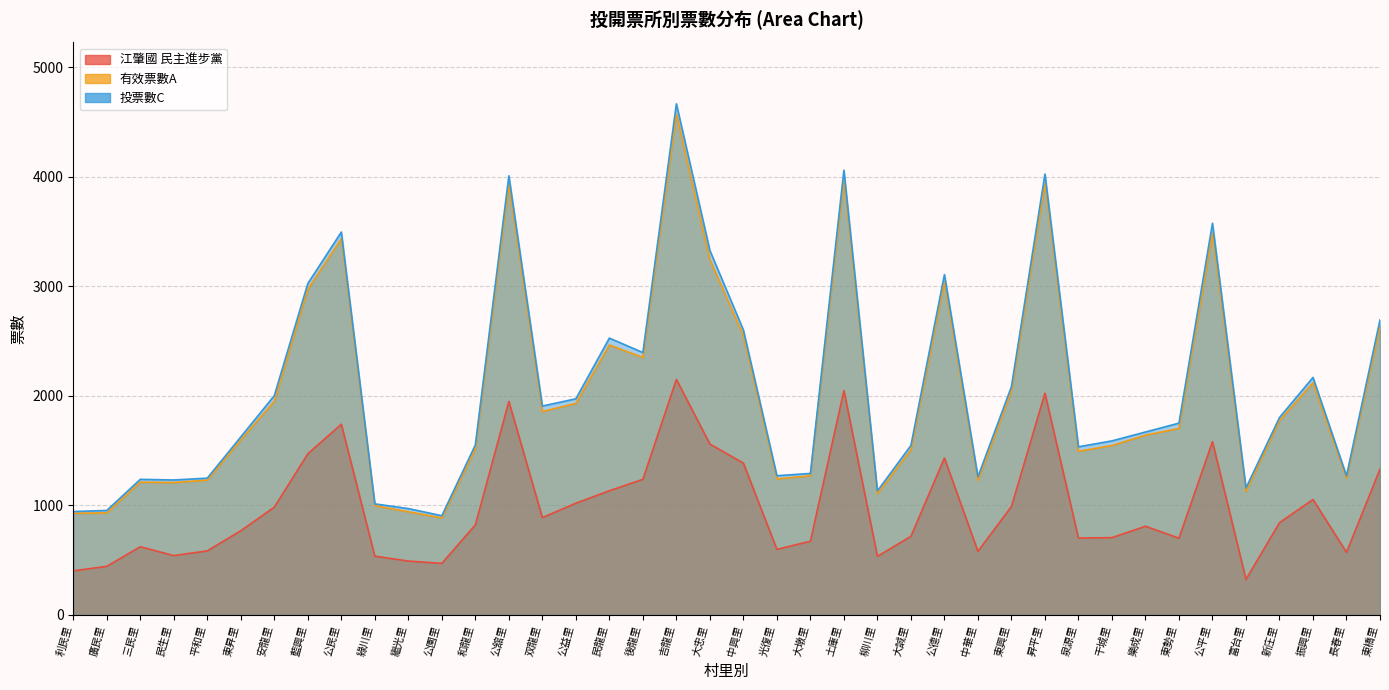

What position from the right is 繼光里?

30